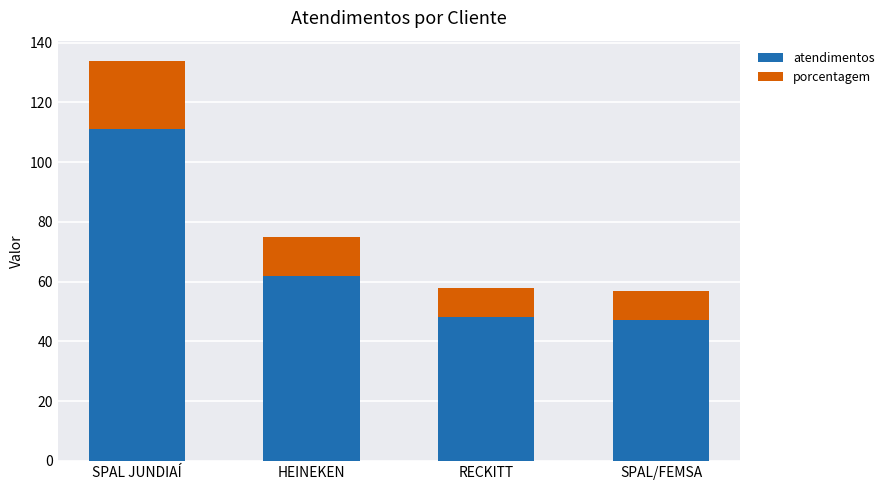

What is the minimum value for atendimentos?

47